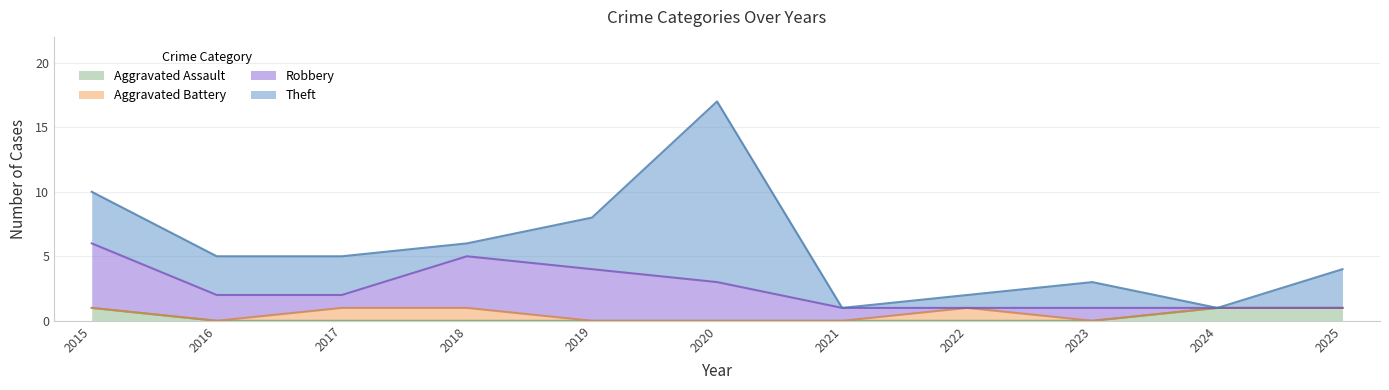

Is it true that Aggravated Assault equals 0 at 2024?

False